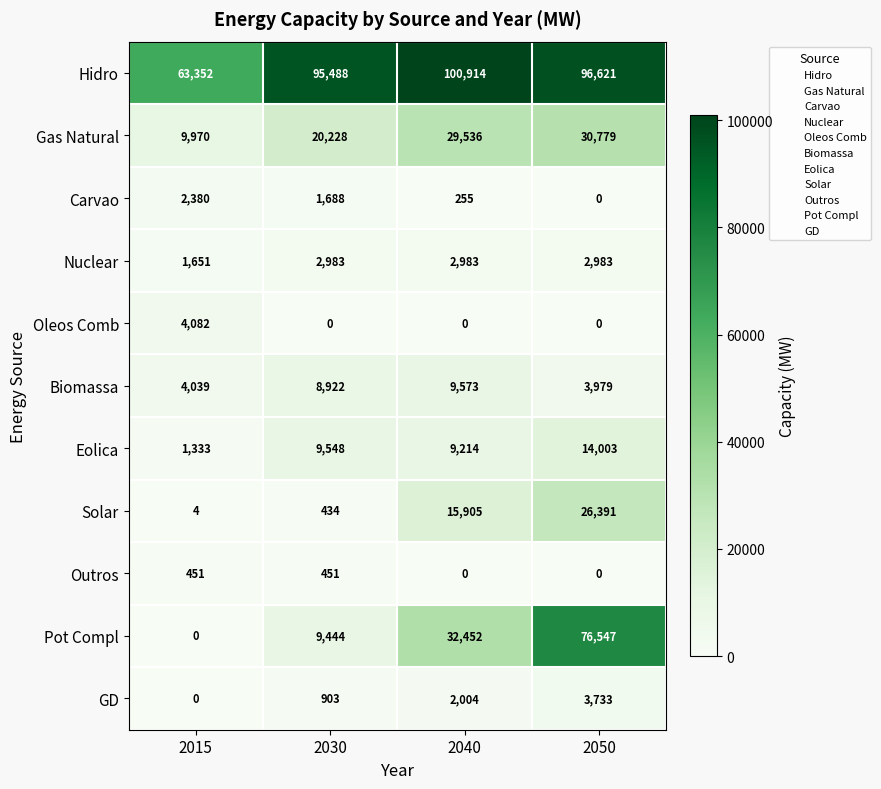

True or false: Nuclear has a value of 2983 at 2050.

True